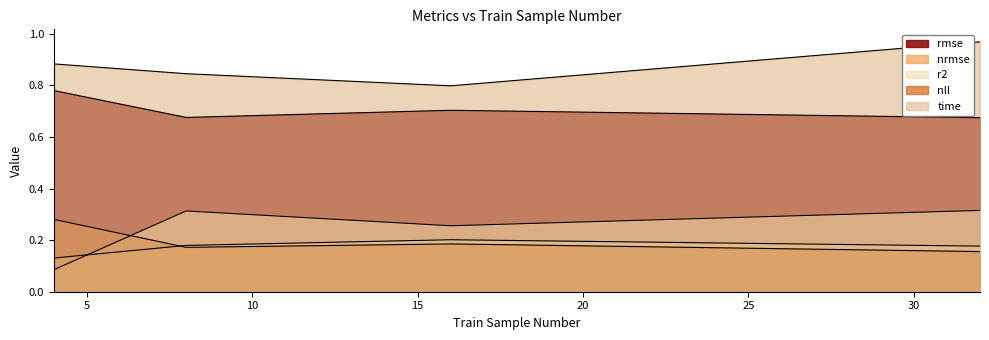

Count the number of categories in the chart.

4